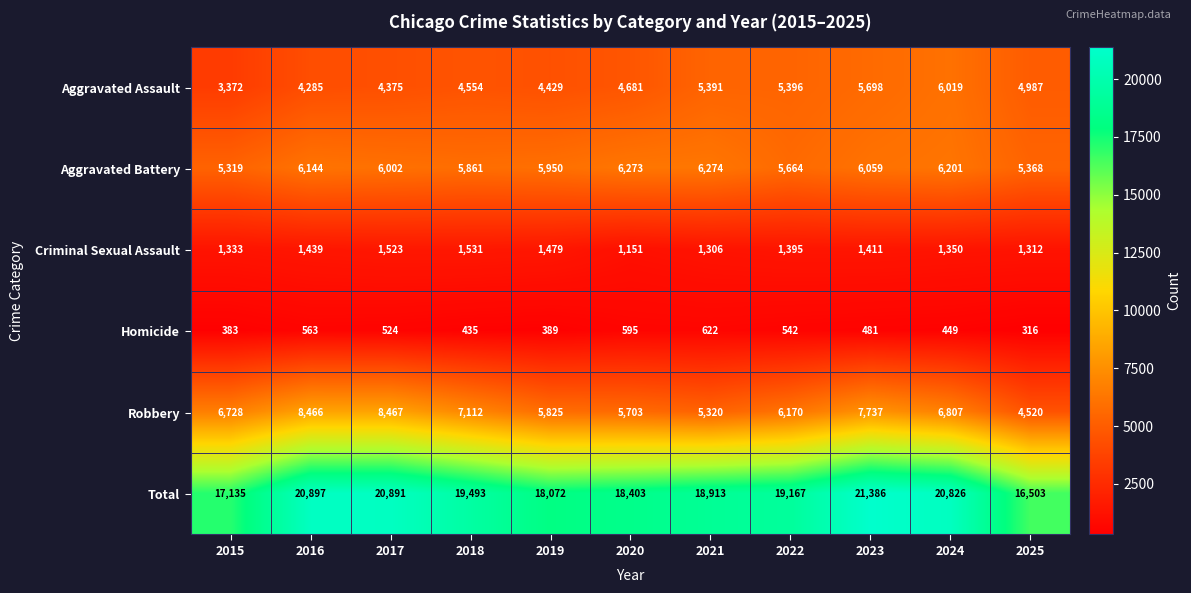

Is it true that Homicide equals 449 at 2024?

True